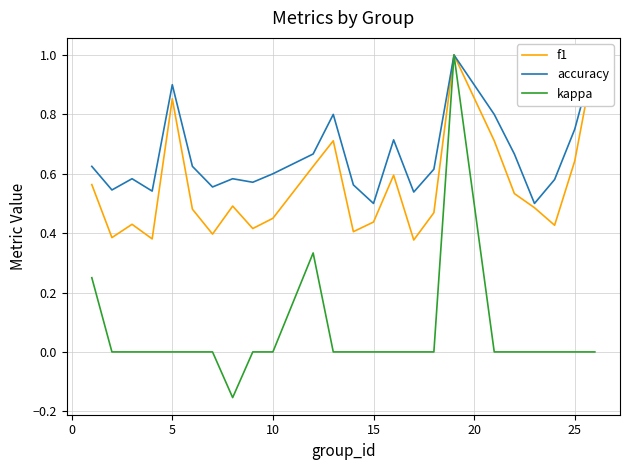

What is the maximum value for kappa?

1.0